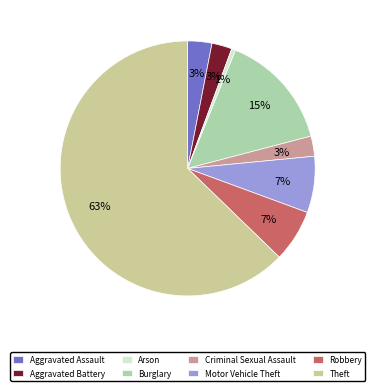

What is the largest slice in the pie chart?

Theft